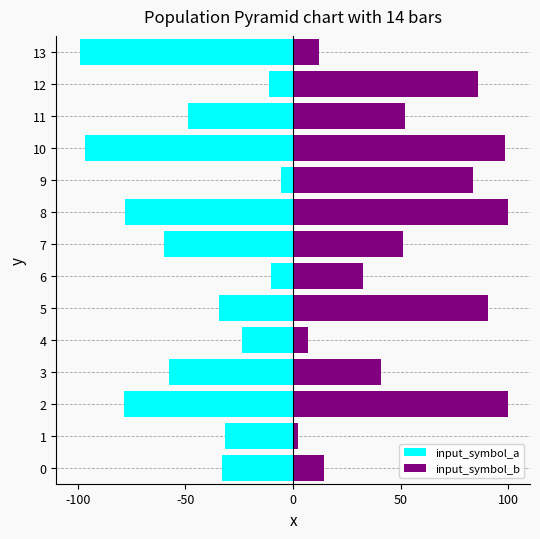

What is the difference between the highest and lowest values at 6?

42.5